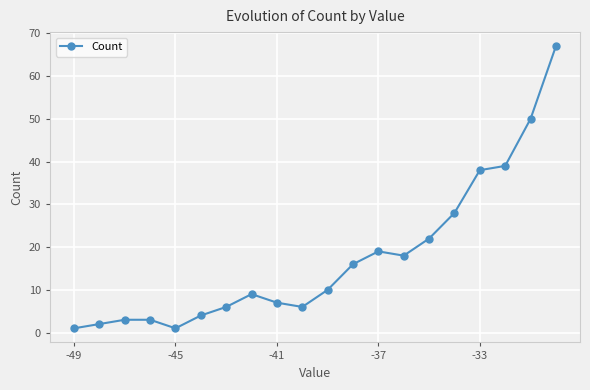

What is the value of the 4th point from the left?

3